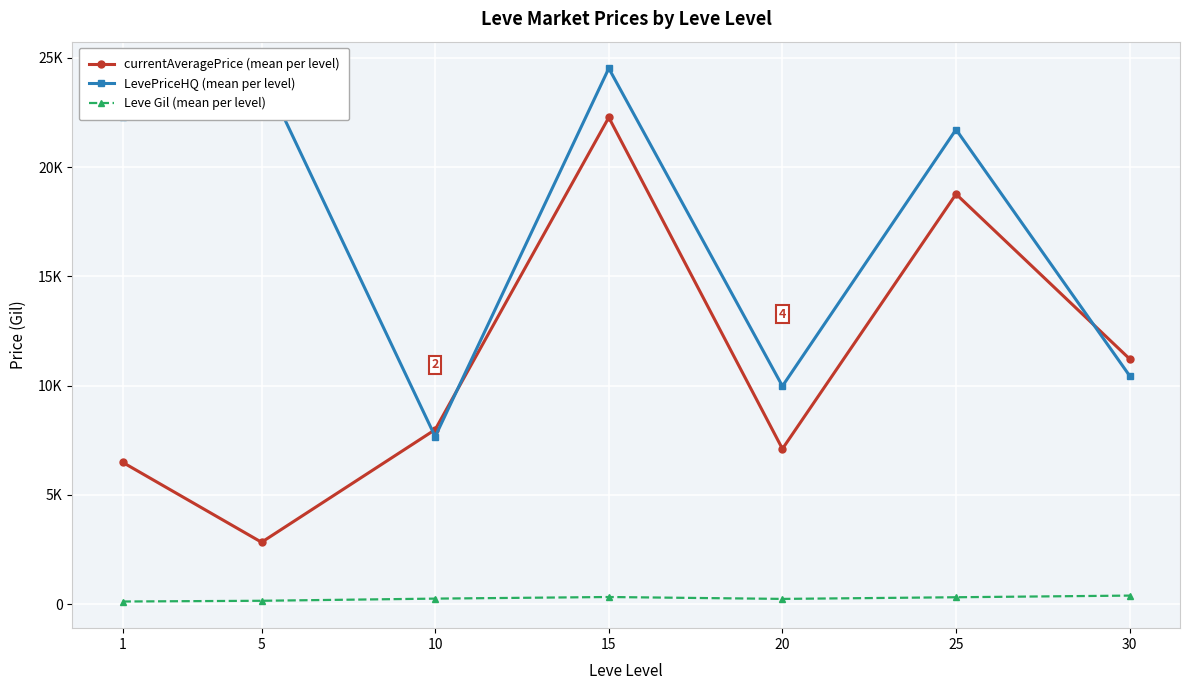

Rank the series at 25 from highest to lowest value.

LevePriceHQ (mean per level), currentAveragePrice (mean per level), Leve Gil (mean per level)